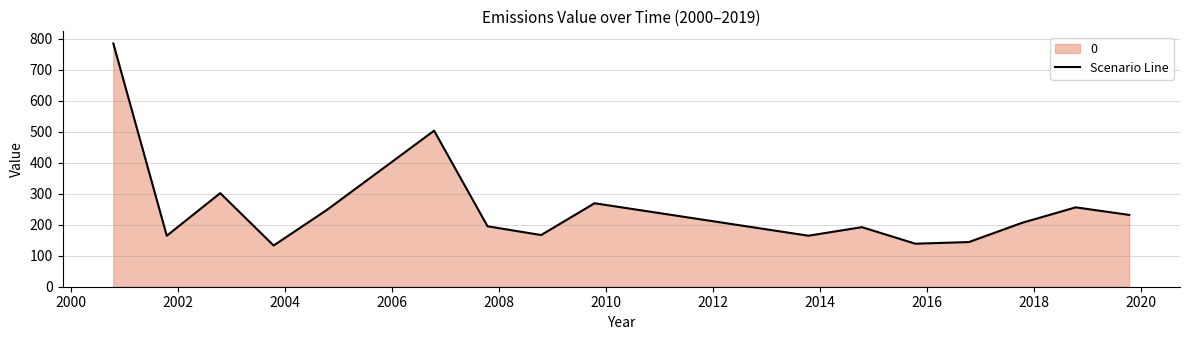

What is the difference between the maximum and minimum values?

651.4